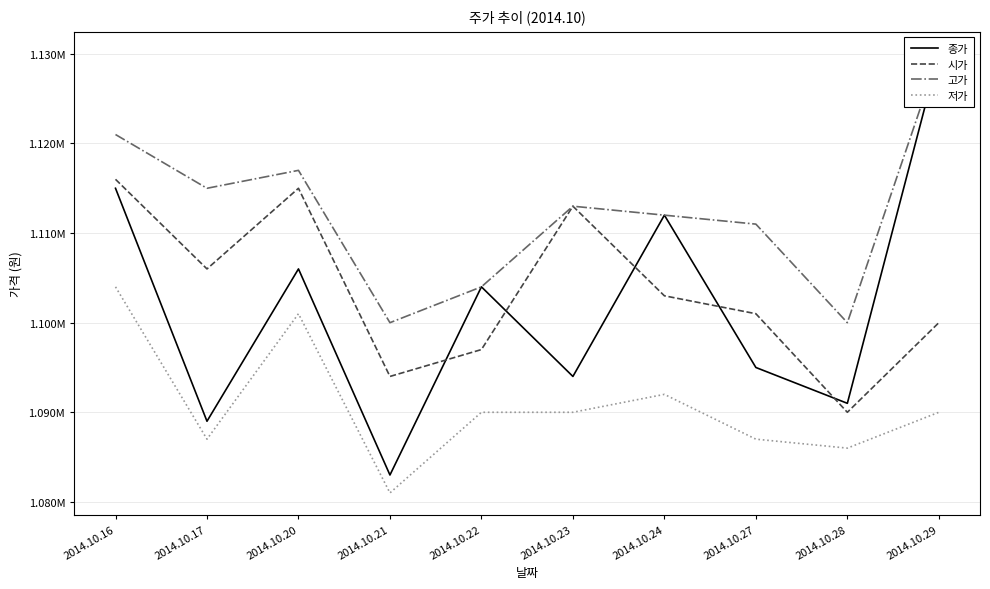

Is it true that 시가 equals 703130 at 2014.10.17?

False